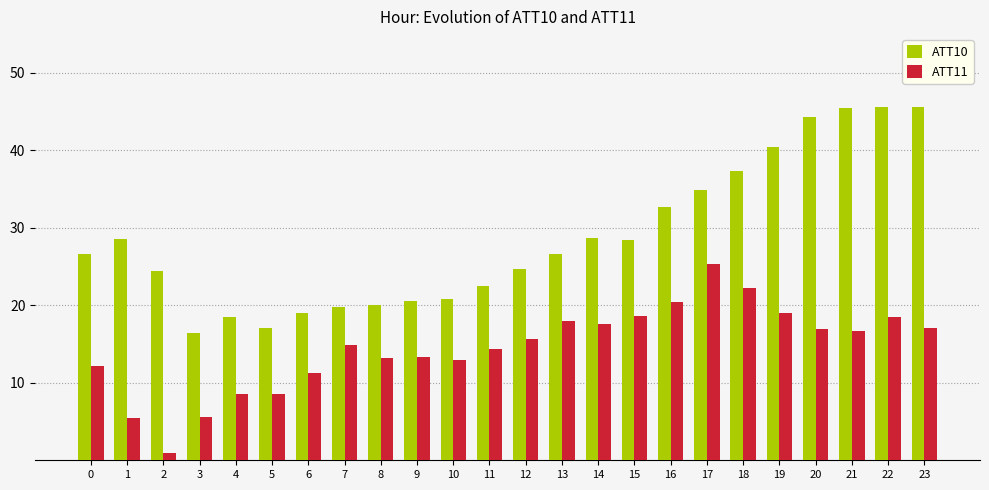

What is the value of the ATT11 bar at the 18th from the left?

25.3